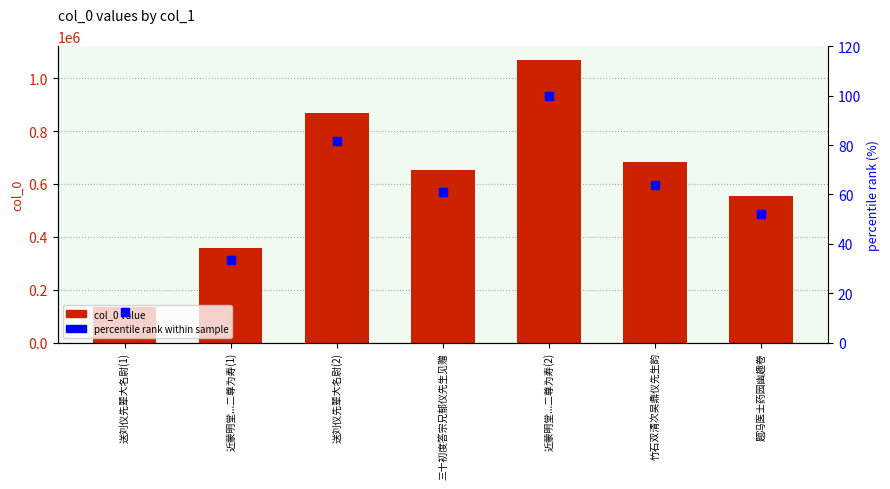

What is the label of the 1st bar from the left?

送刘仪先辈大名尉(1)